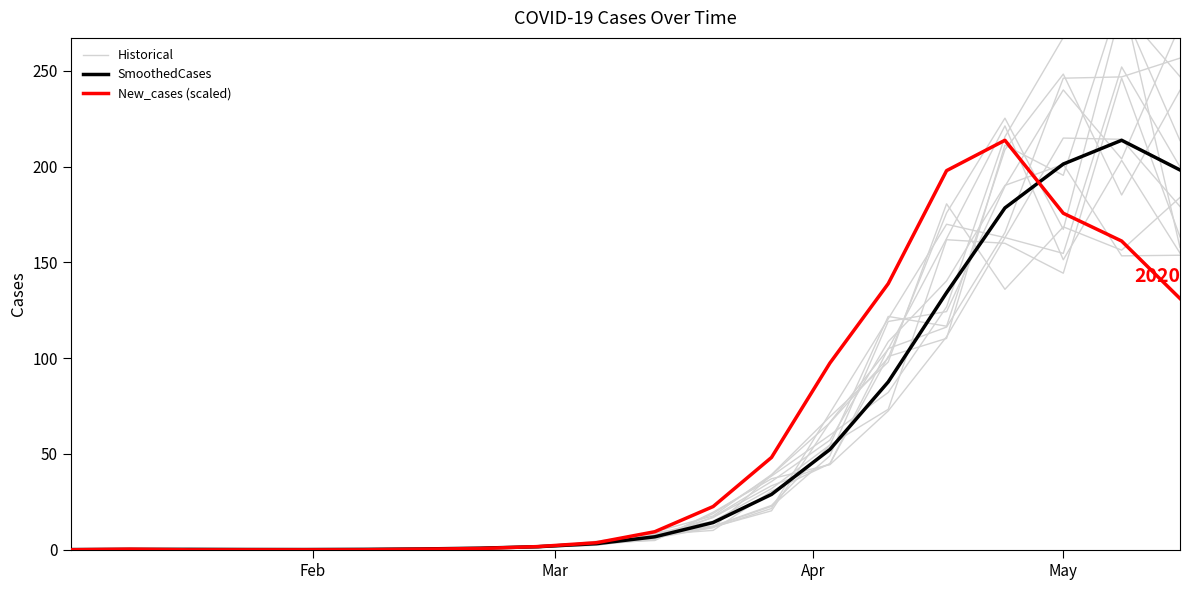

Which series has the largest range (max minus min)?

Historical